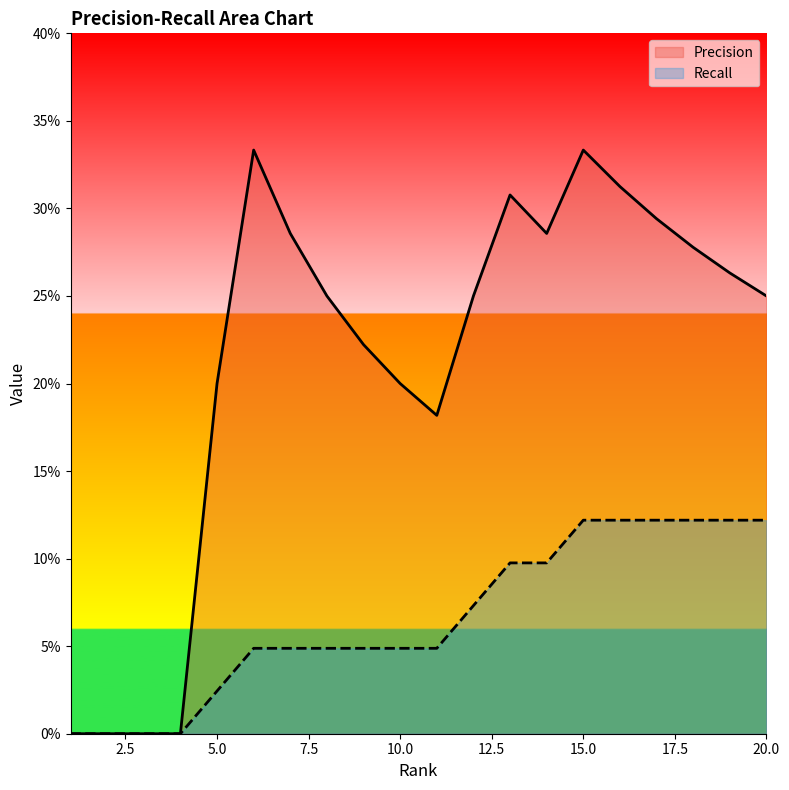

True or false: Precision and Recall cross at least once.

False